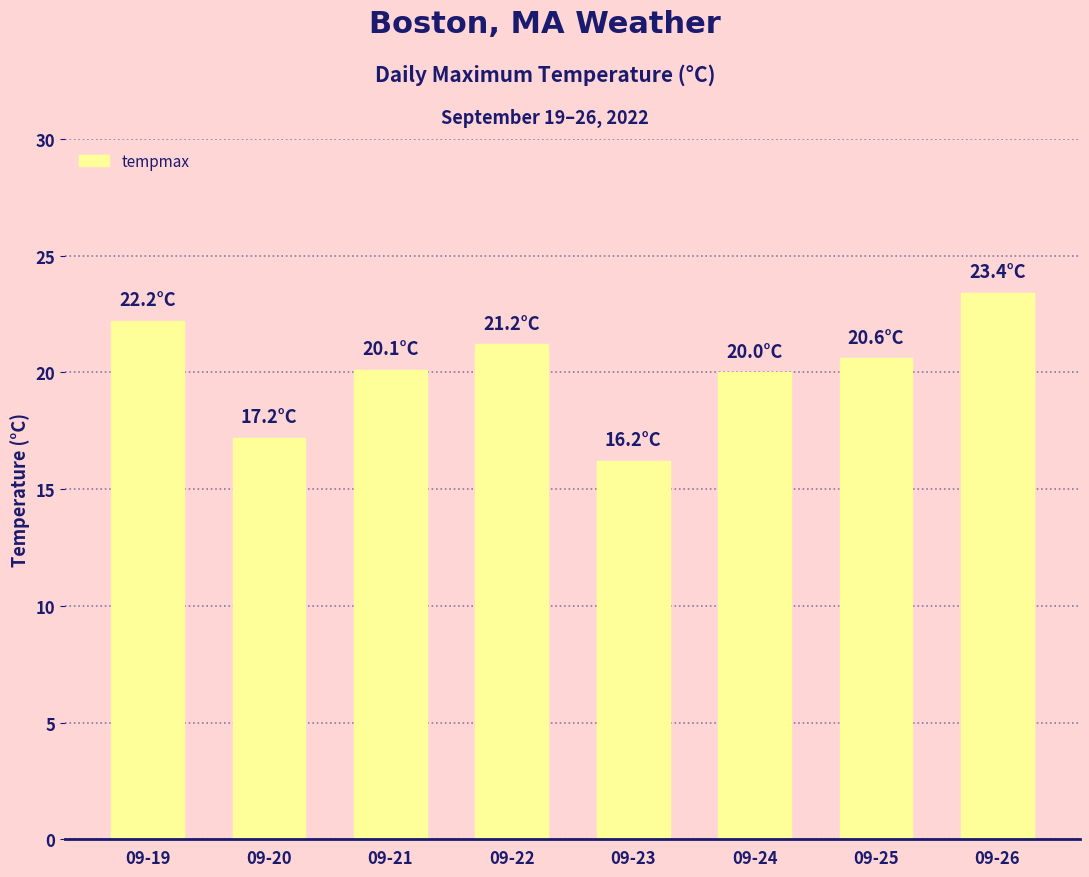

The value at 09-20 is 24.4. True or false?

False